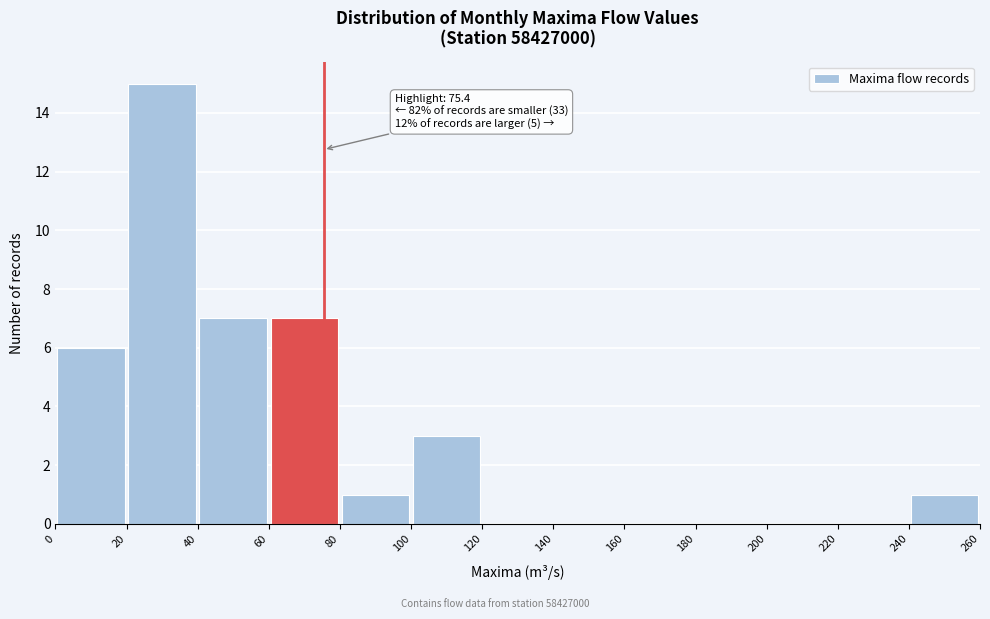

Which range on the x-axis has the tallest bar?

20 to 40